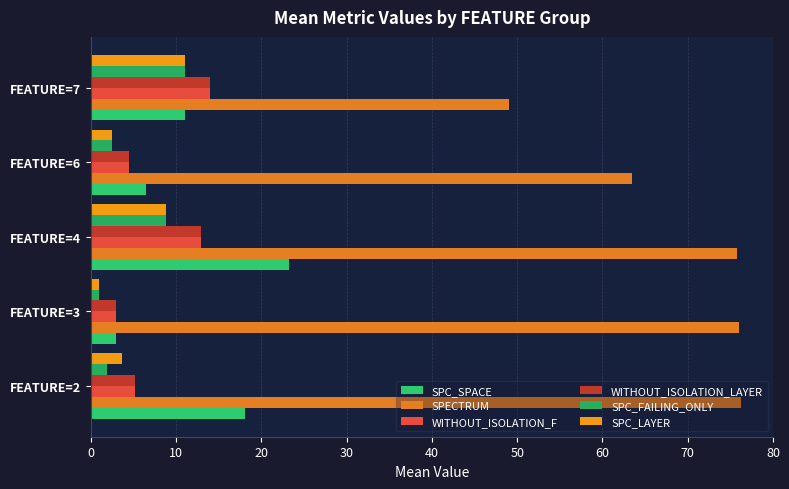

What are all the series names shown in the legend?

SPC_SPACE, SPECTRUM, WITHOUT_ISOLATION_F, WITHOUT_ISOLATION_LAYER, SPC_FAILING_ONLY, SPC_LAYER